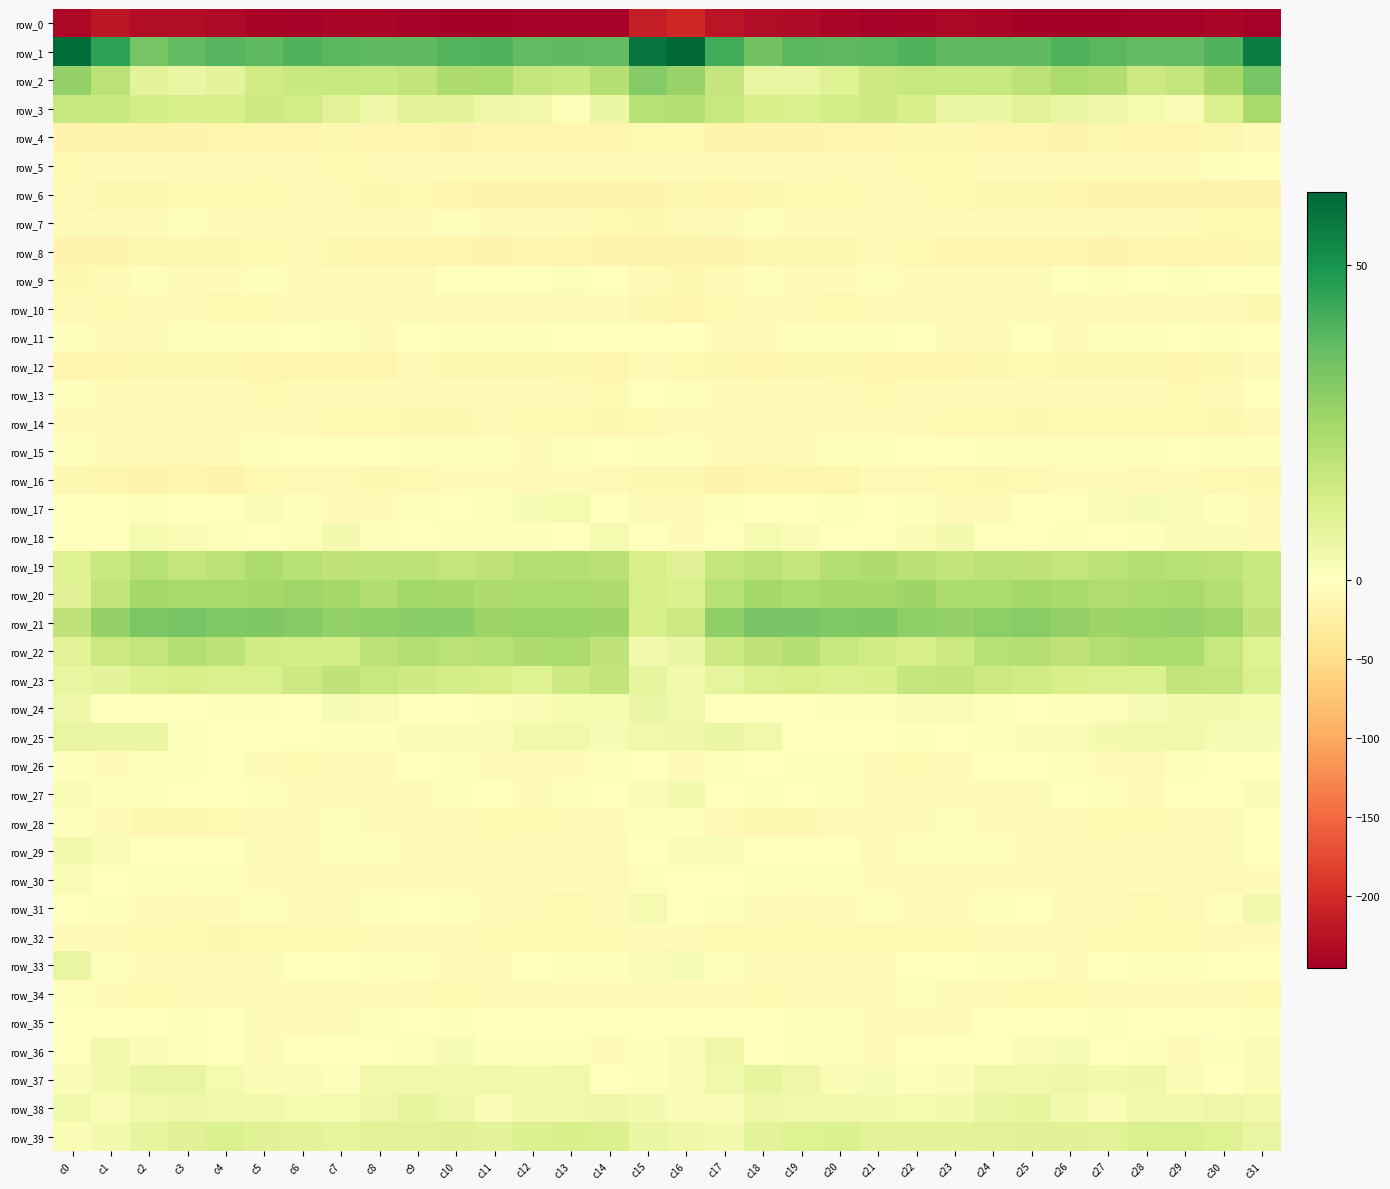

How many data points in row_27 are less than -2?

18